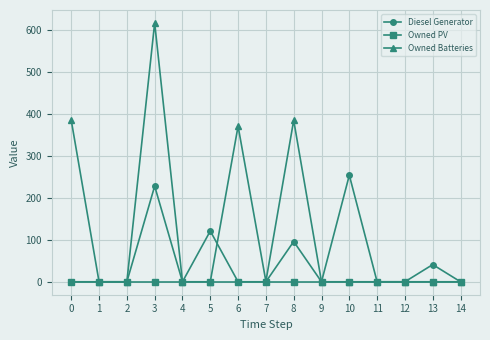

Which series has the largest range (max minus min)?

Owned Batteries